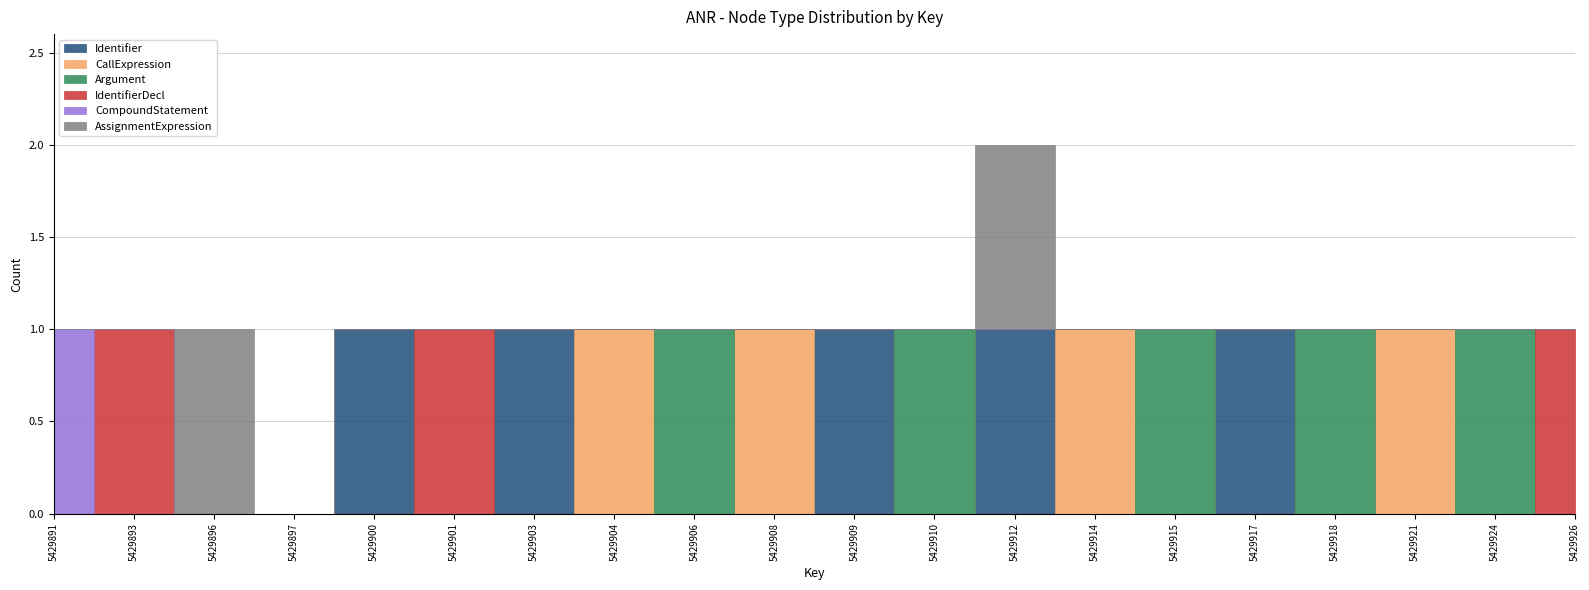

How many interior local valleys does the Argument series have?

2